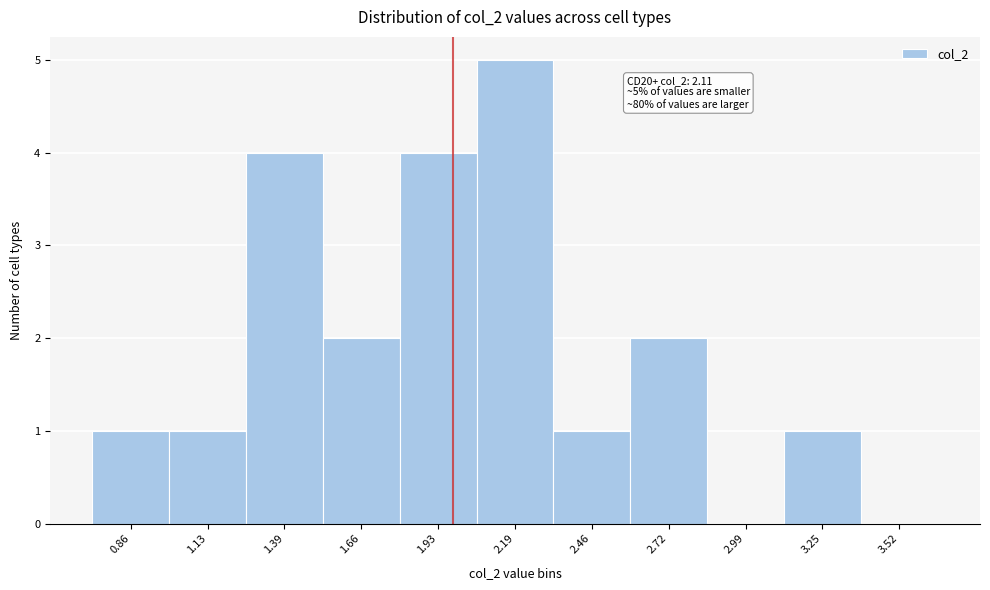

Reading right to left, extract all data points from this chart.

3.52=0	3.25=1	2.99=0	2.72=2	2.46=1	2.19=5	1.93=4	1.66=2	1.39=4	1.13=1	0.86=1